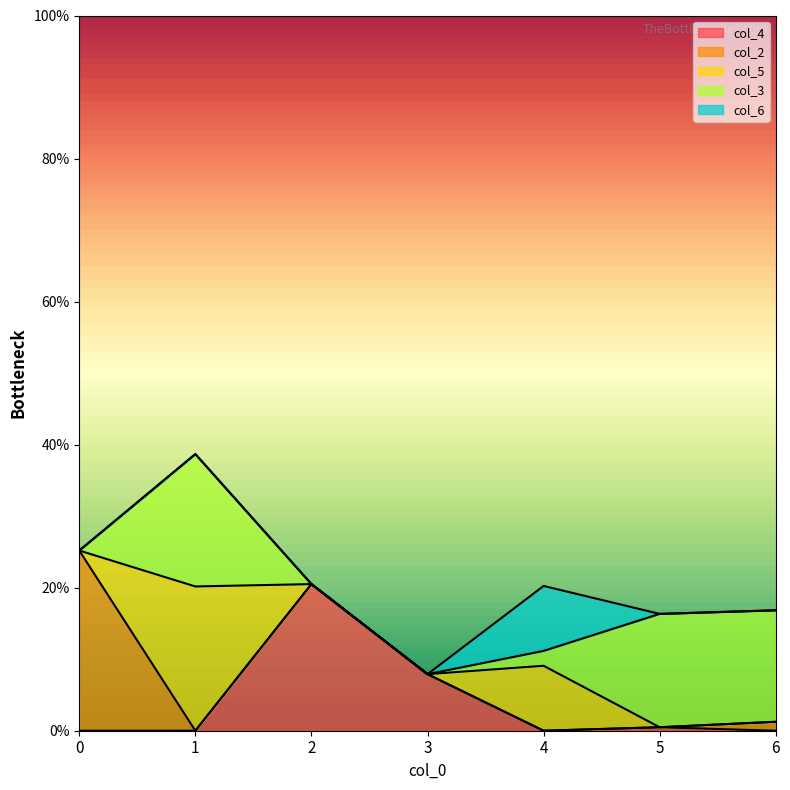

What are all the series names shown in the legend?

col_4, col_2, col_5, col_3, col_6